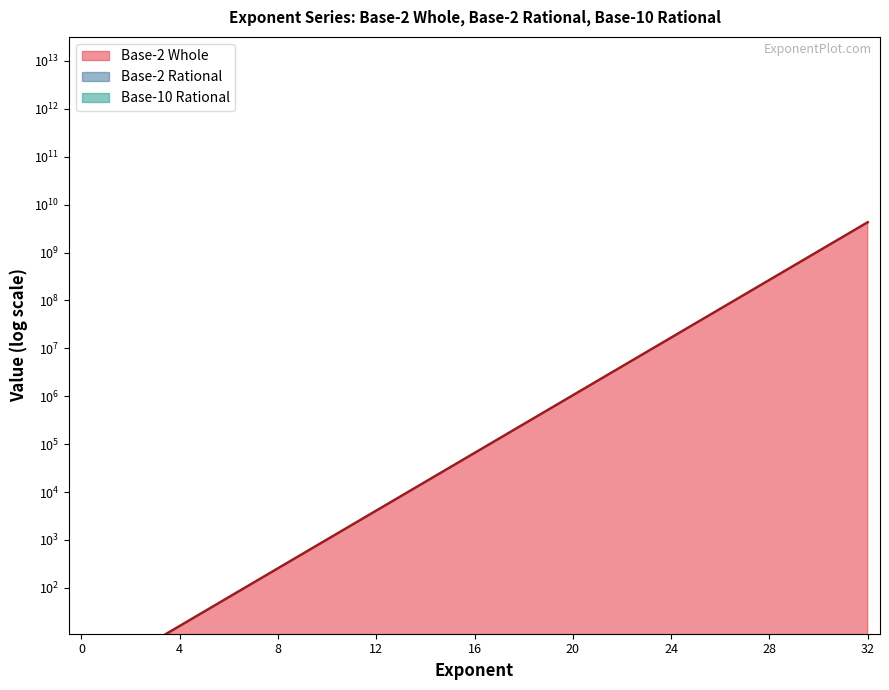

Between 11 and 6, which is larger?

11